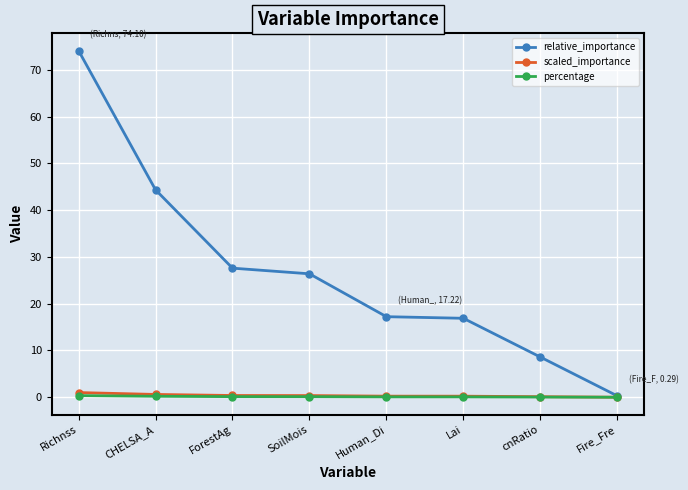

The value of relative_importance at Human_Di is 6.2. True or false?

False